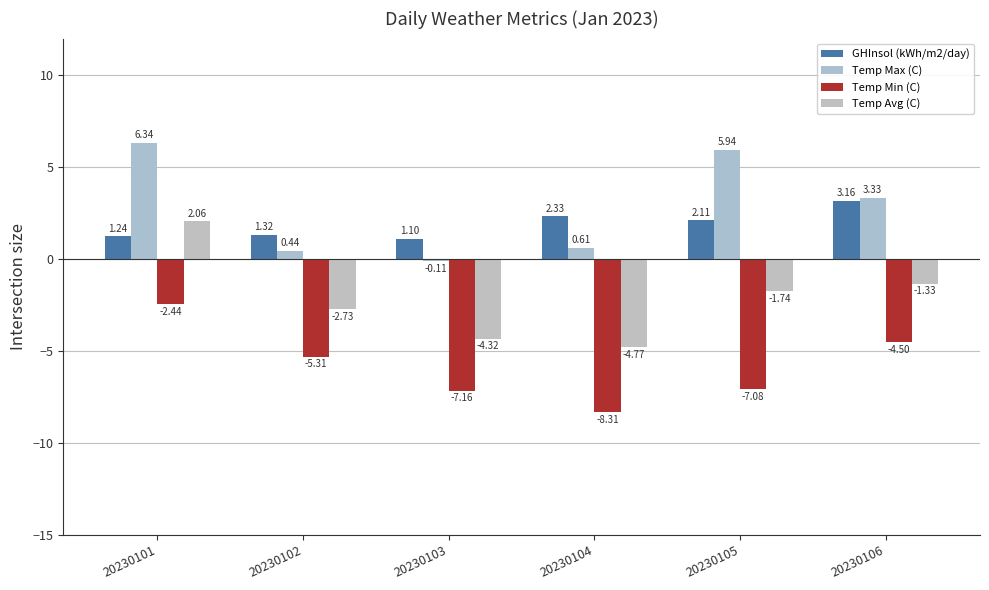

Reading right to left, what are all the values shown in this chart?

GHInsol (kWh/m2/day): 3.2	2.1	2.3	1.1	1.3	1.2
Temp Max (C): 3.3	5.9	0.6	-0.1	0.4	6.3
Temp Min (C): -4.5	-7.1	-8.3	-7.2	-5.3	-2.4
Temp Avg (C): -1.3	-1.7	-4.8	-4.3	-2.7	2.1